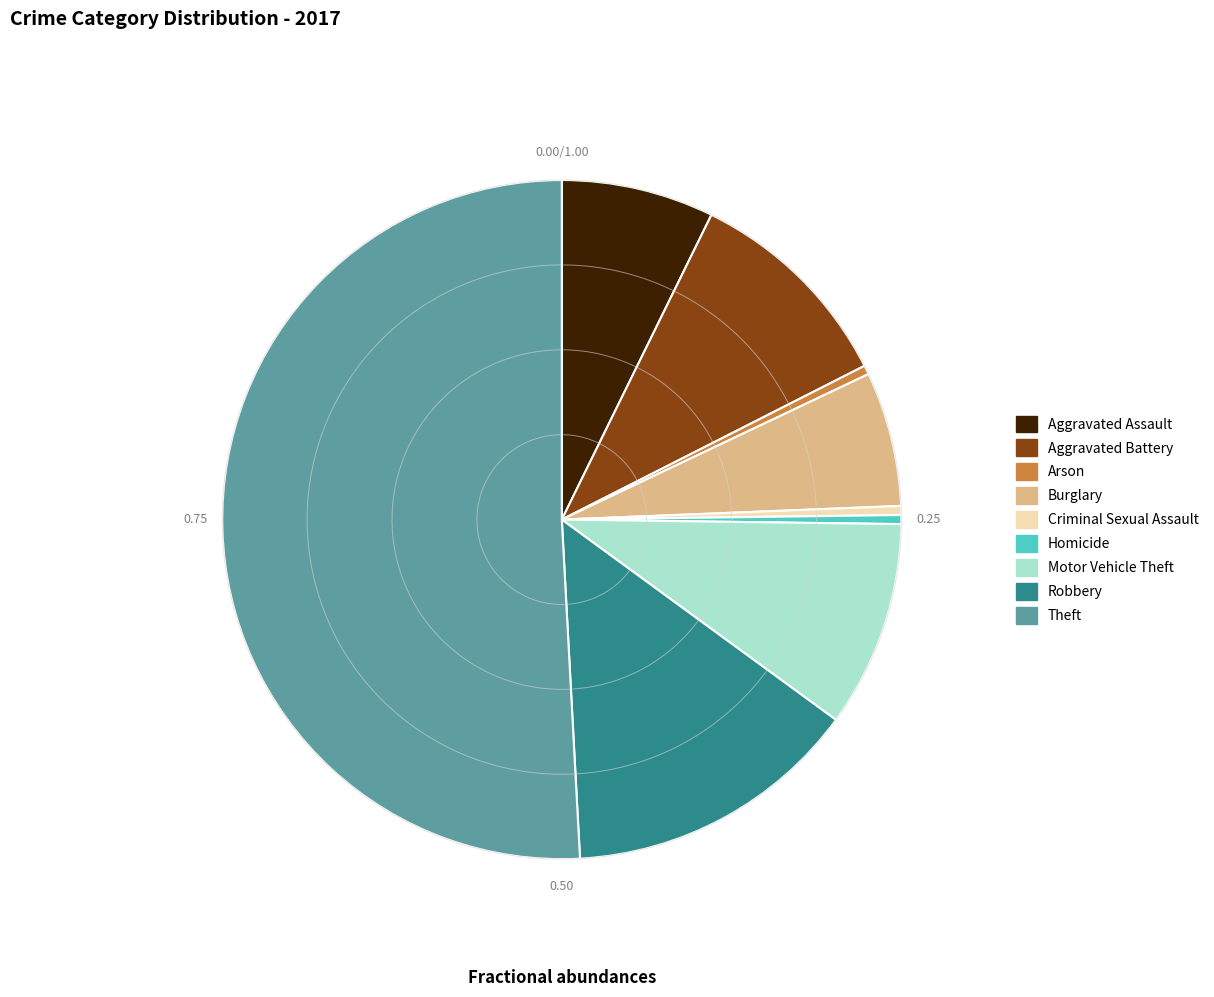

Is there any slice that represents more than half of the pie?

Yes